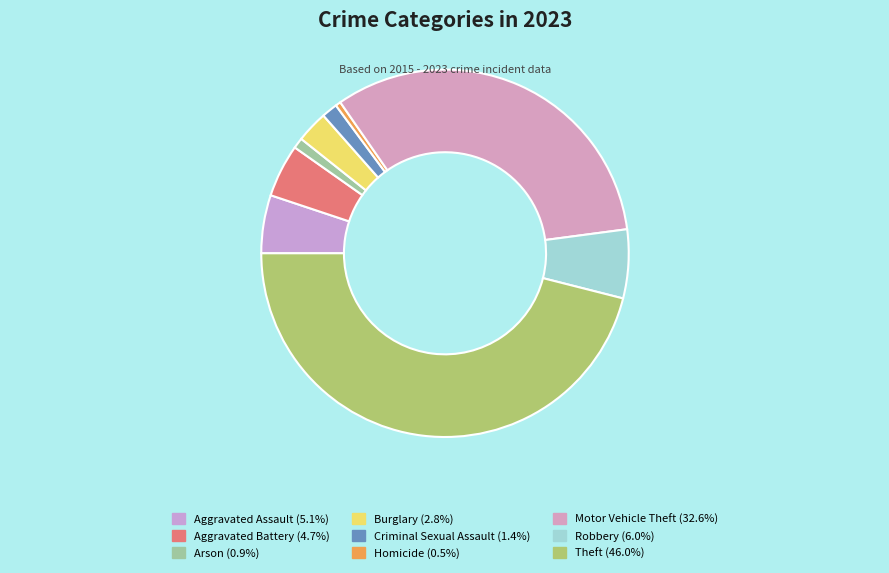

What percentage do Arson and Motor Vehicle Theft together represent?

33.5%